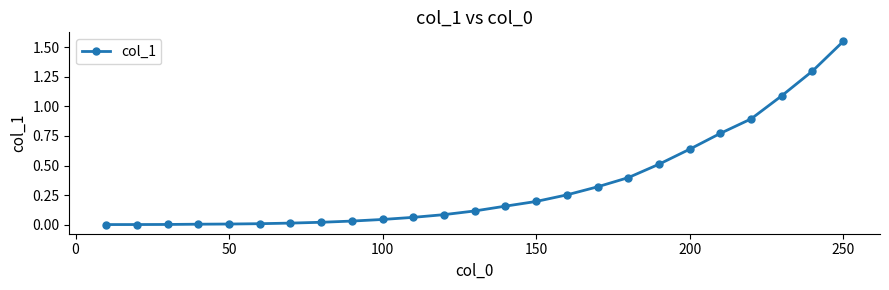

What is the difference between the second highest and second lowest values?

1.3